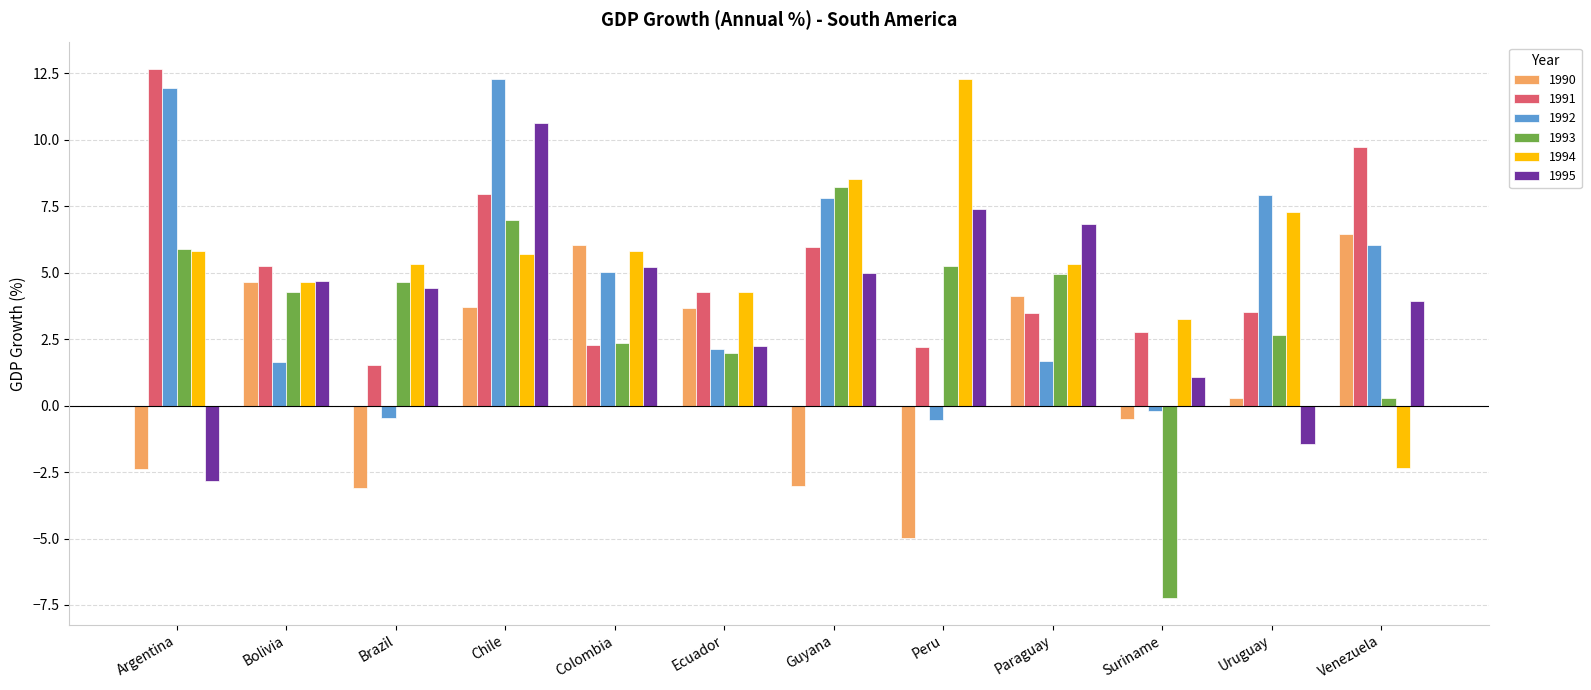

What are all the series names shown in the legend?

1990, 1991, 1992, 1993, 1994, 1995